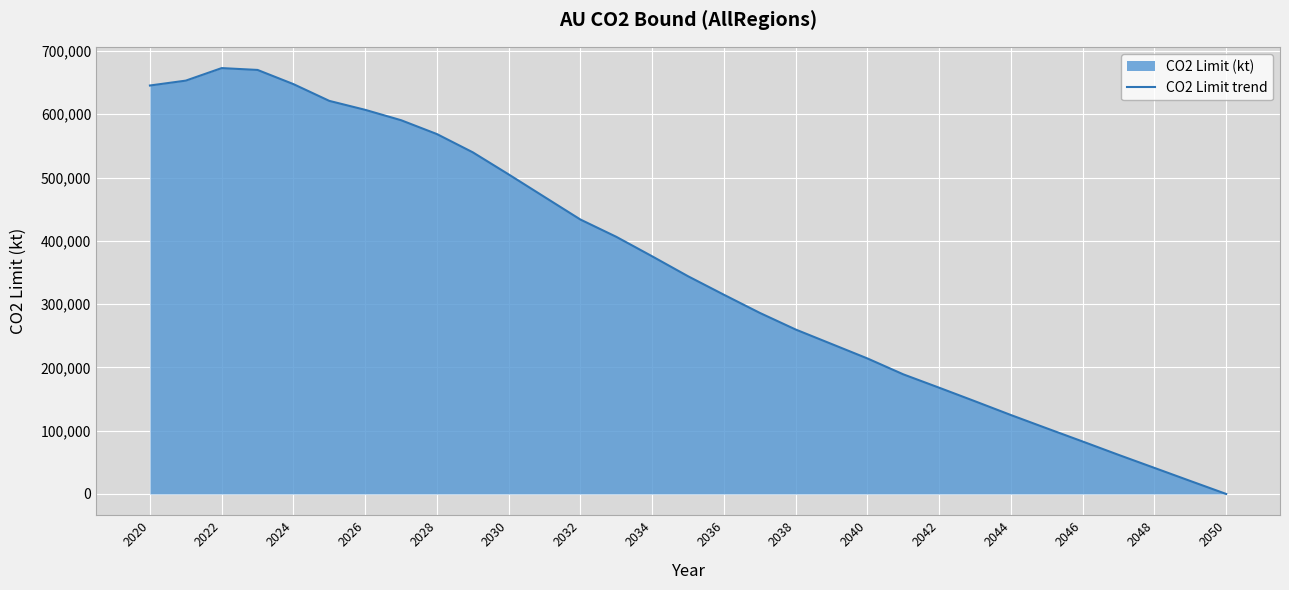

What is the difference between the values at 2028 and 2042?

400780.2